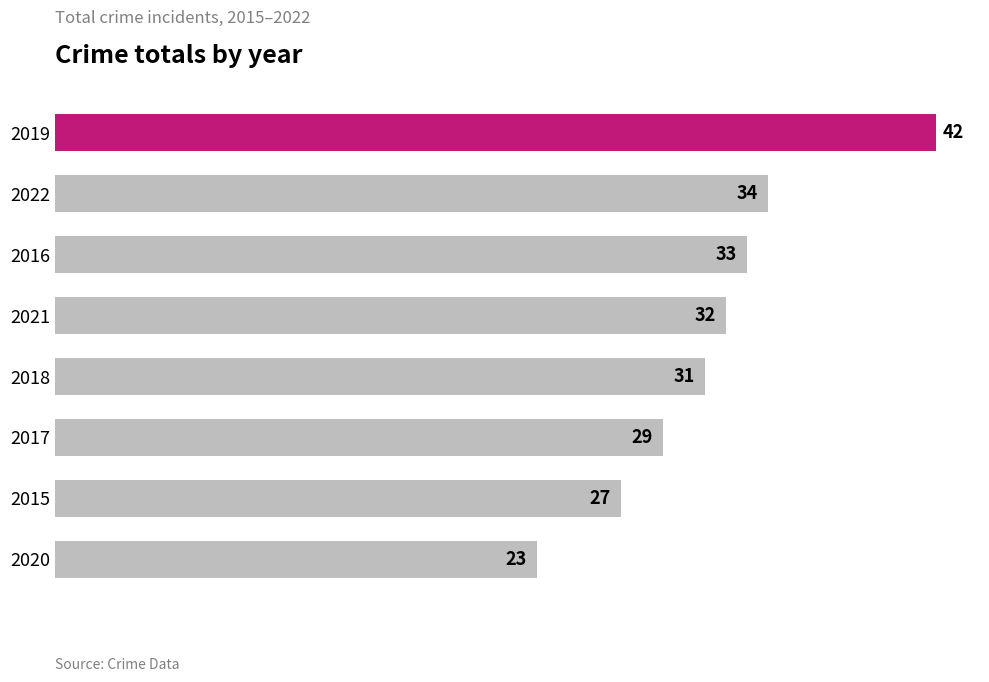

Reading bottom to top, what are all the values shown in this chart?

2020=23	2015=27	2017=29	2018=31	2021=32	2016=33	2022=34	2019=42